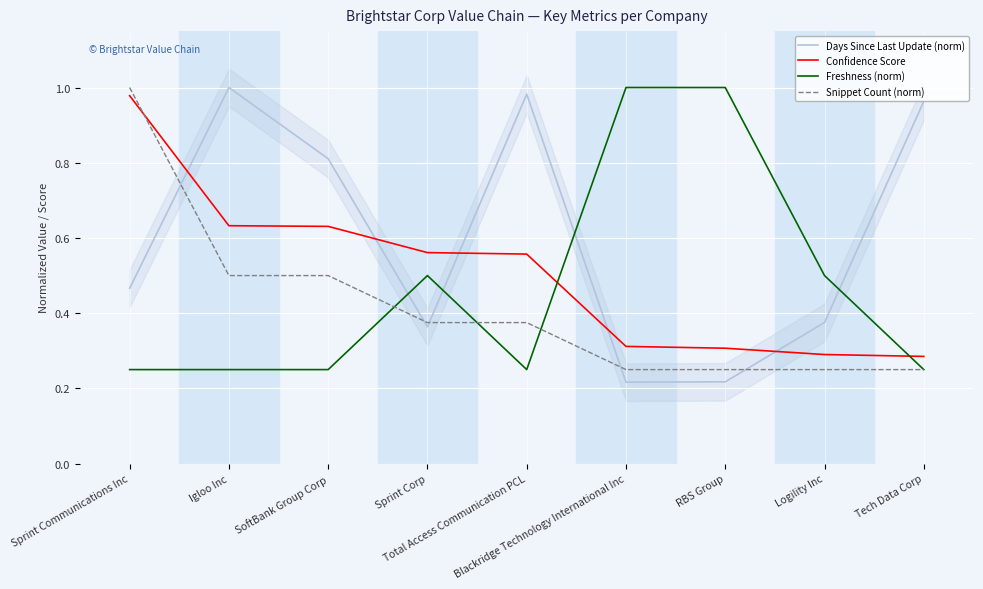

Rank the categories by Snippet Count (norm) value from highest to lowest.

Sprint Communications Inc, Igloo Inc, SoftBank Group Corp, Sprint Corp, Total Access Communication PCL, Blackridge Technology International Inc, RBS Group, Logility Inc, Tech Data Corp